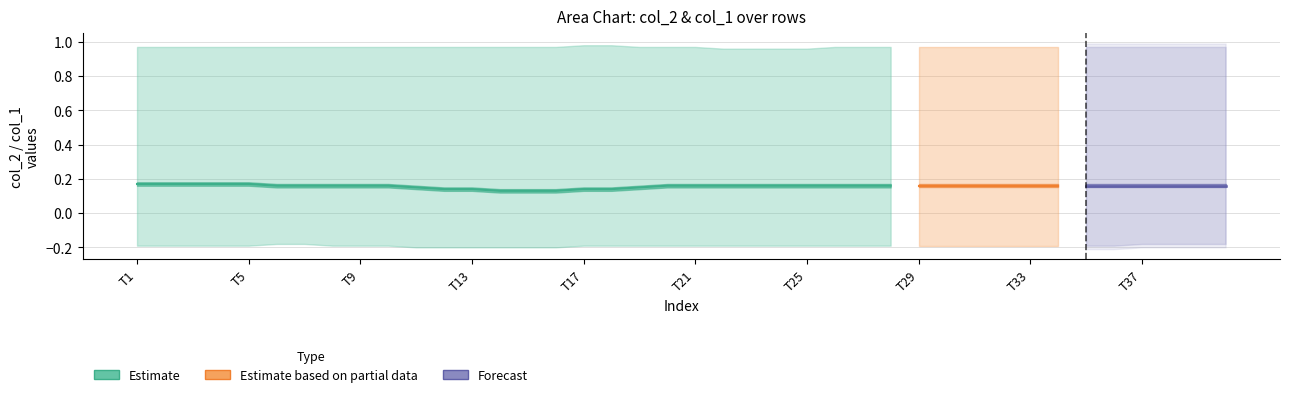

How many col_2 values are between 0 and 1?

40